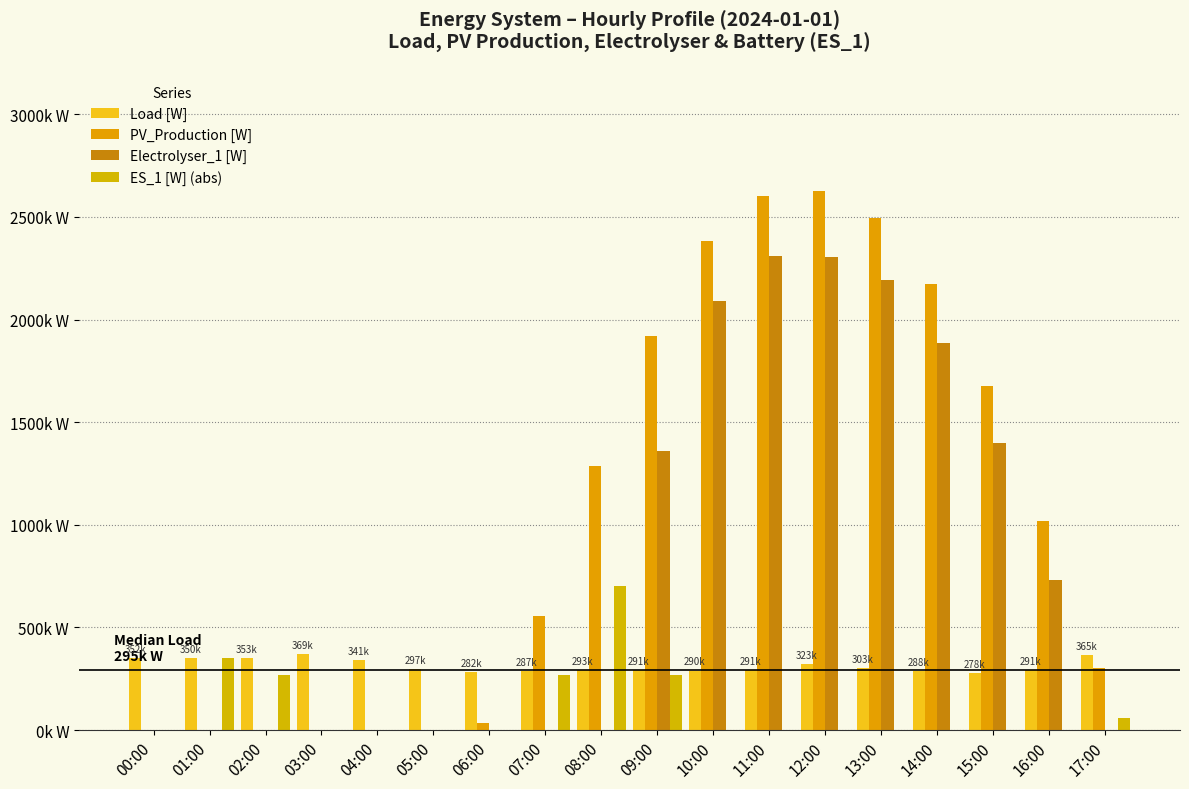

What is the total value across all series at 12:00?

5251680.0